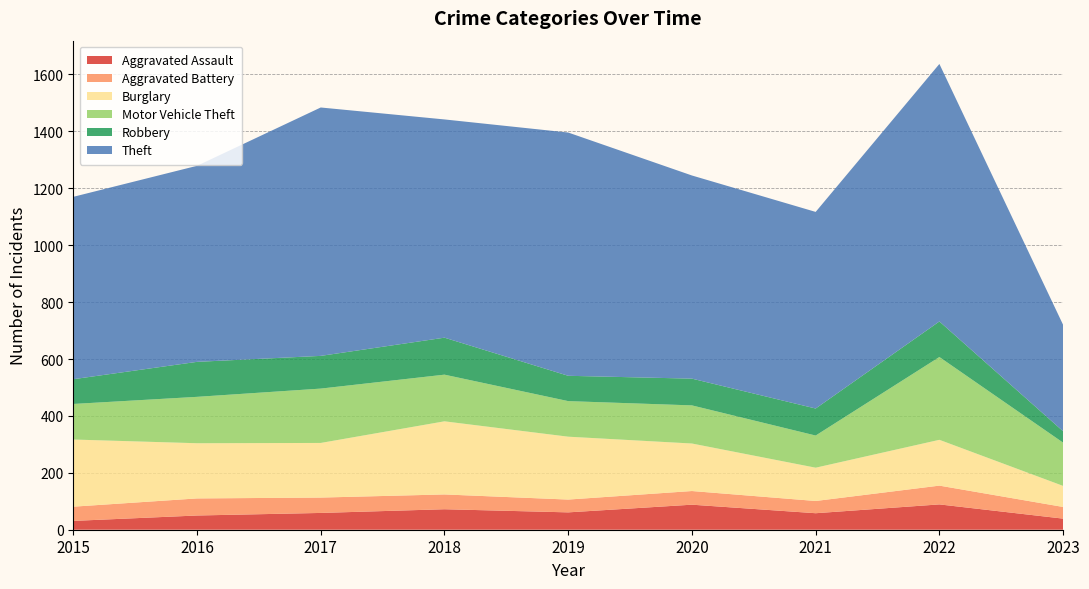

Reading left to right, list all the values displayed in this chart.

Aggravated Assault: 31	50	59	72	61	88	58	89	39
Aggravated Battery: 50	60	54	52	45	48	43	66	41
Burglary: 236	194	192	257	221	167	117	161	74
Motor Vehicle Theft: 125	163	191	164	125	134	113	291	152
Robbery: 87	123	115	130	89	94	95	125	40
Theft: 641	689	873	767	855	714	691	905	374